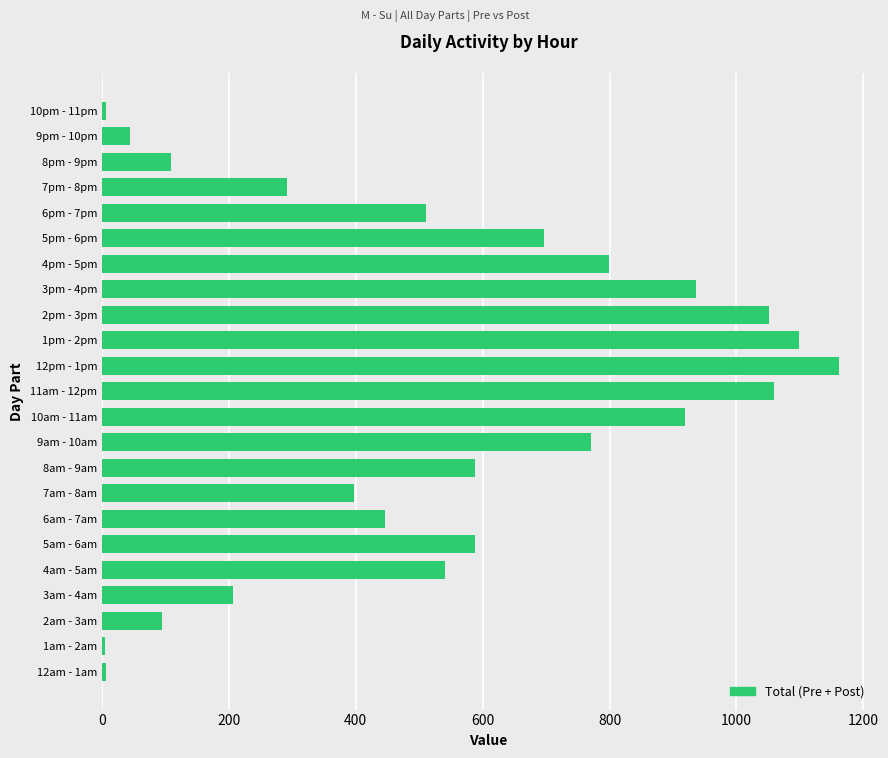

What is the average value?

536